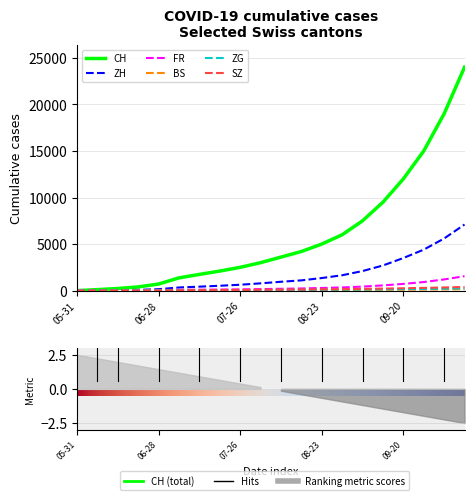

What is the total value across all series at 2020-07-05?

1877